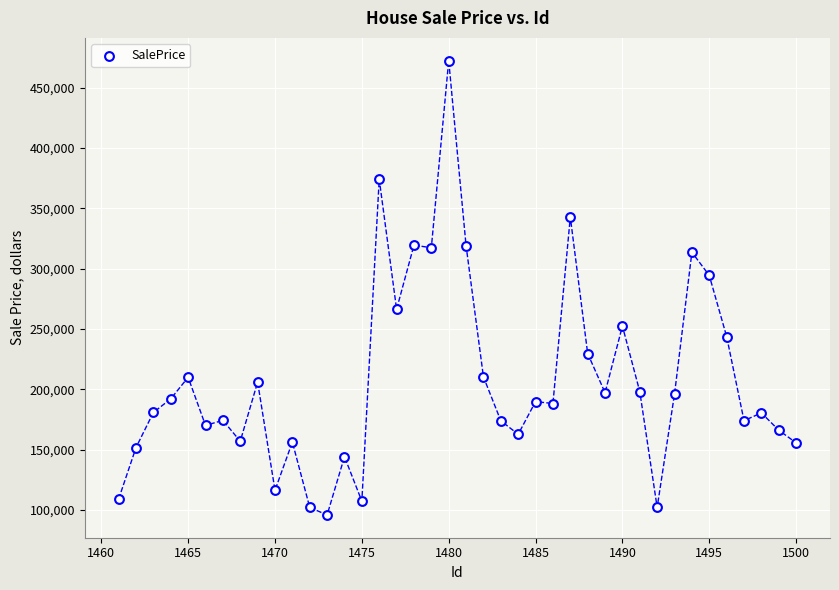

What is the range of X values (max minus min)?

39.0